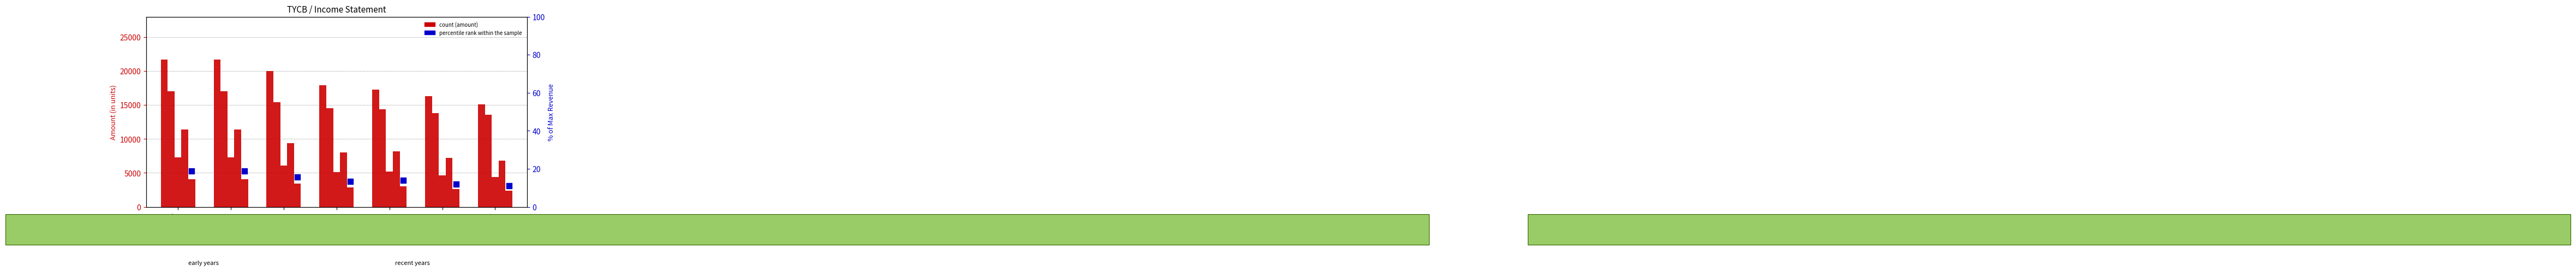

Which series reaches the minimum Y coordinate?

percentile rank within the sample